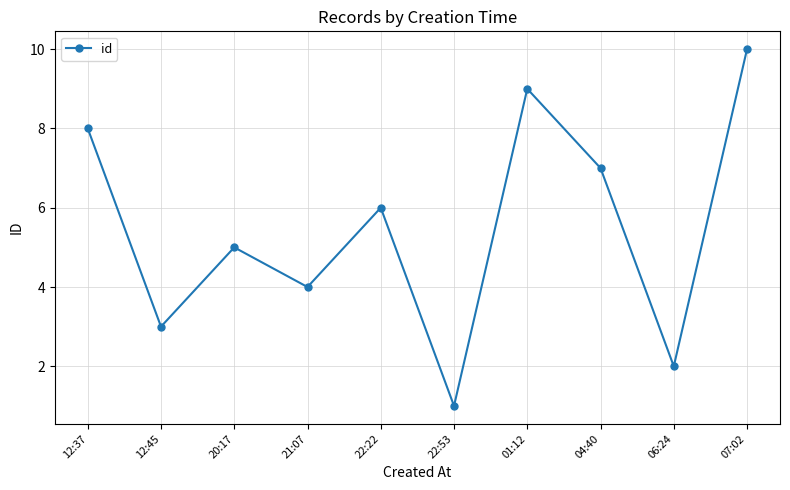

What is the greatest value displayed?

10